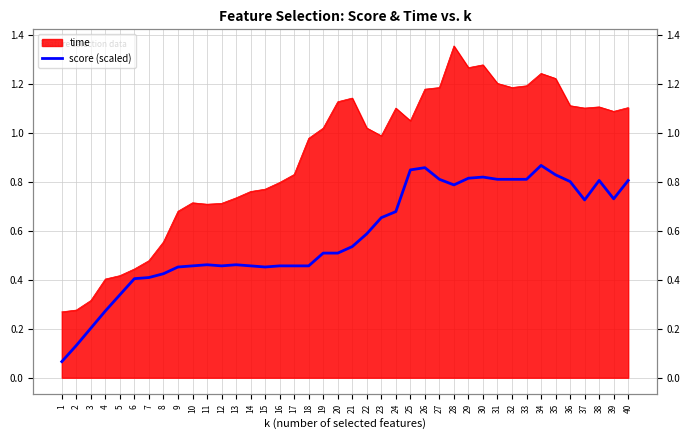

At which category does the data reach its first local peak?

11